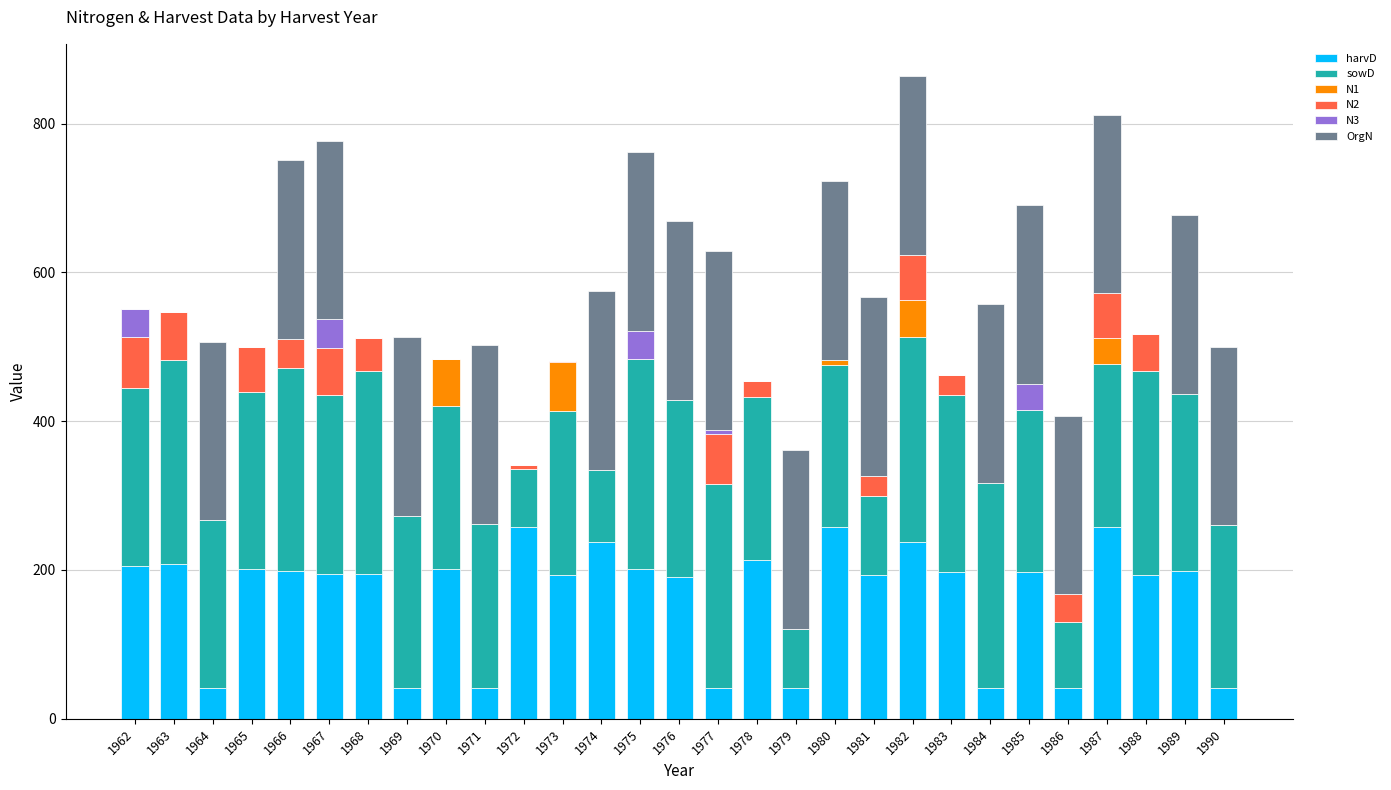

What are all the series names shown in the legend?

harvD, sowD, N1, N2, N3, OrgN